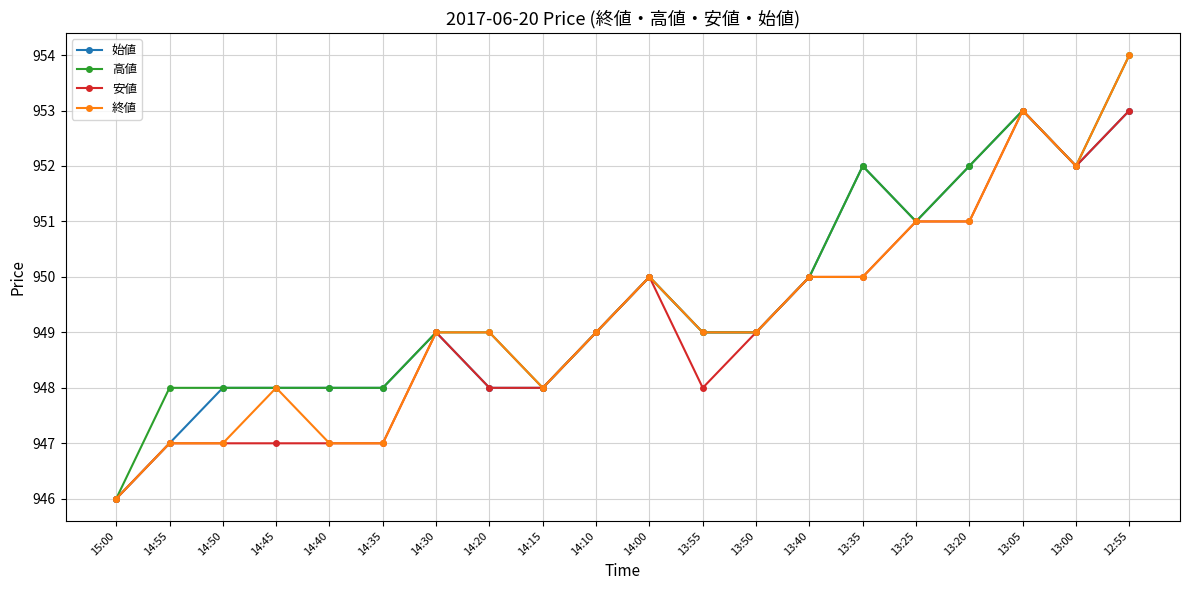

How many 高値 values are between 948 and 952?

17